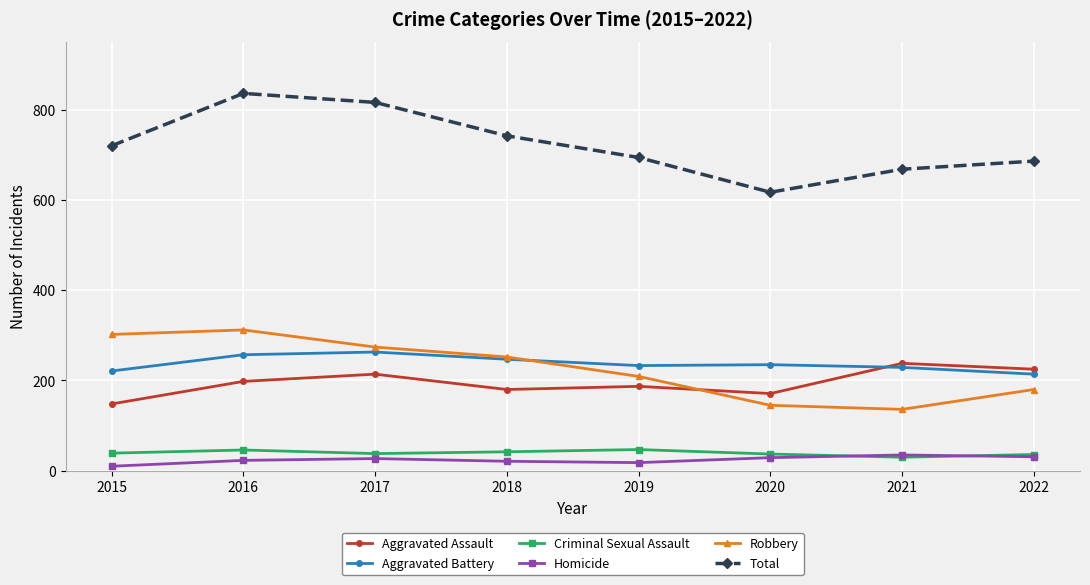

True or false: Robbery and Criminal Sexual Assault intersect in this chart.

False